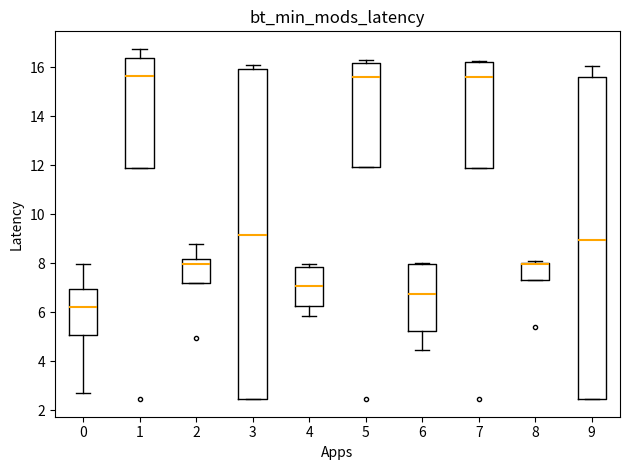

Where is the upper edge of the box at x = 4 on the y-axis? The values are not printed on the chart, so give them approximately, as read against the axis.

7.8